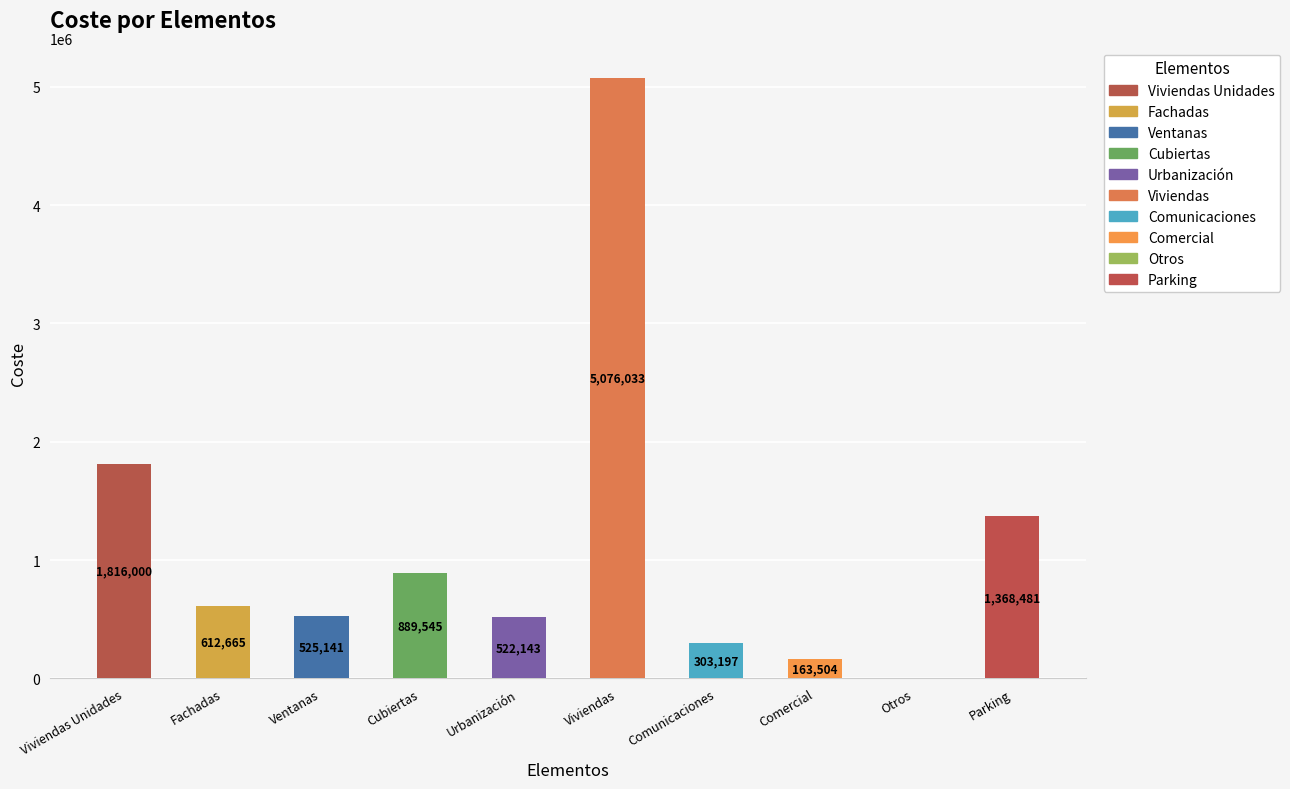

Is it true that the value at Ventanas is 525141.4?

True